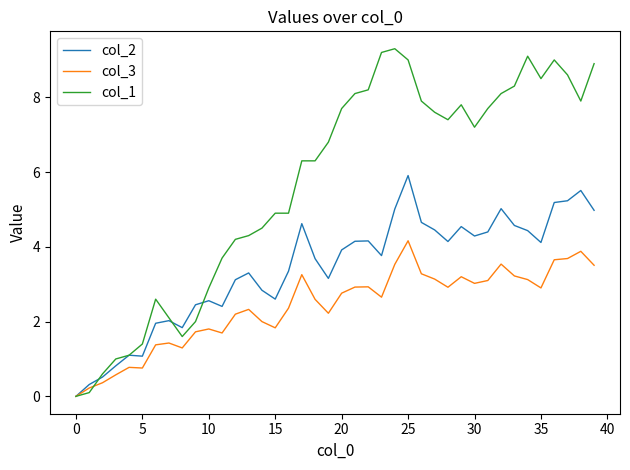

List the series in order of their peak value, highest first.

col_1, col_2, col_3